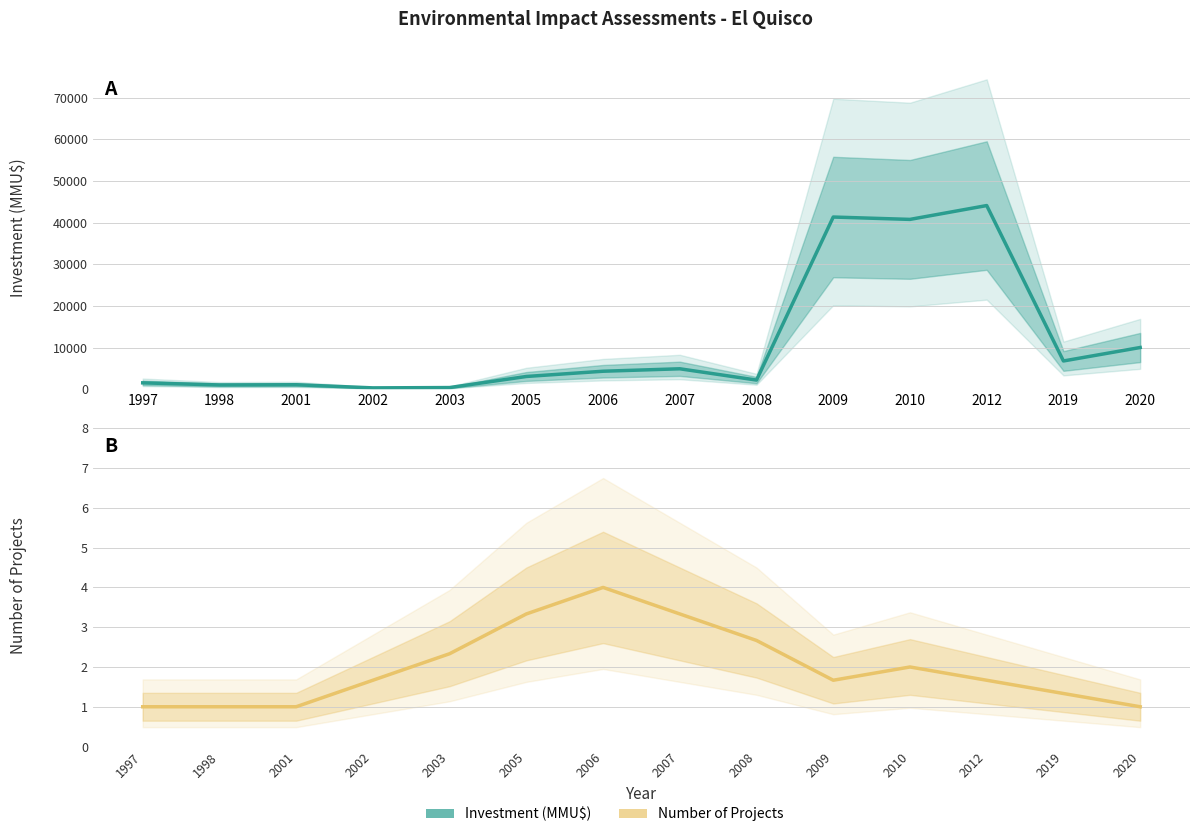

What is the smallest value displayed?

1.0